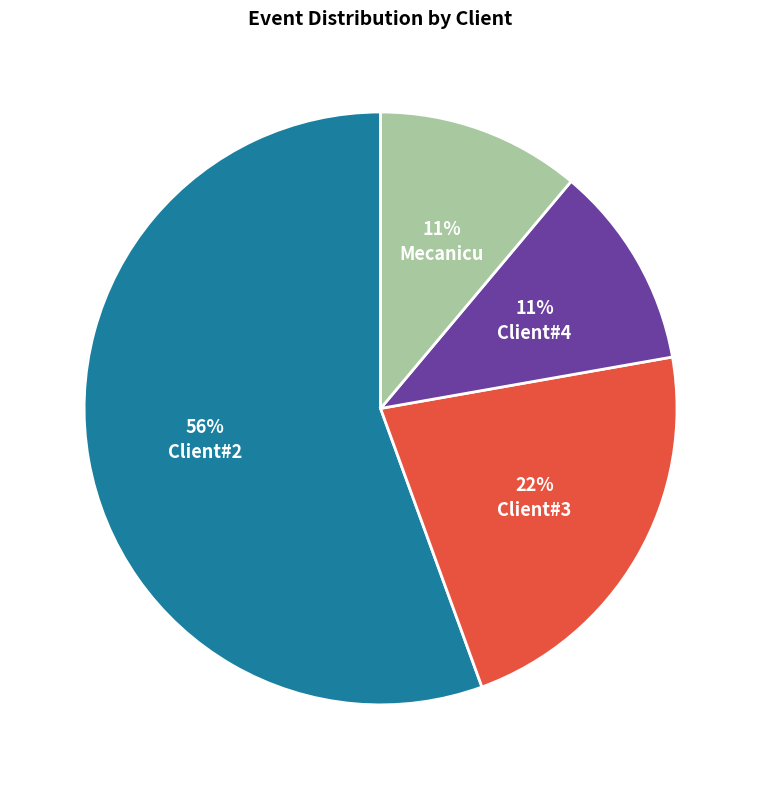

Does Mecanicu account for over 50% of the chart?

No